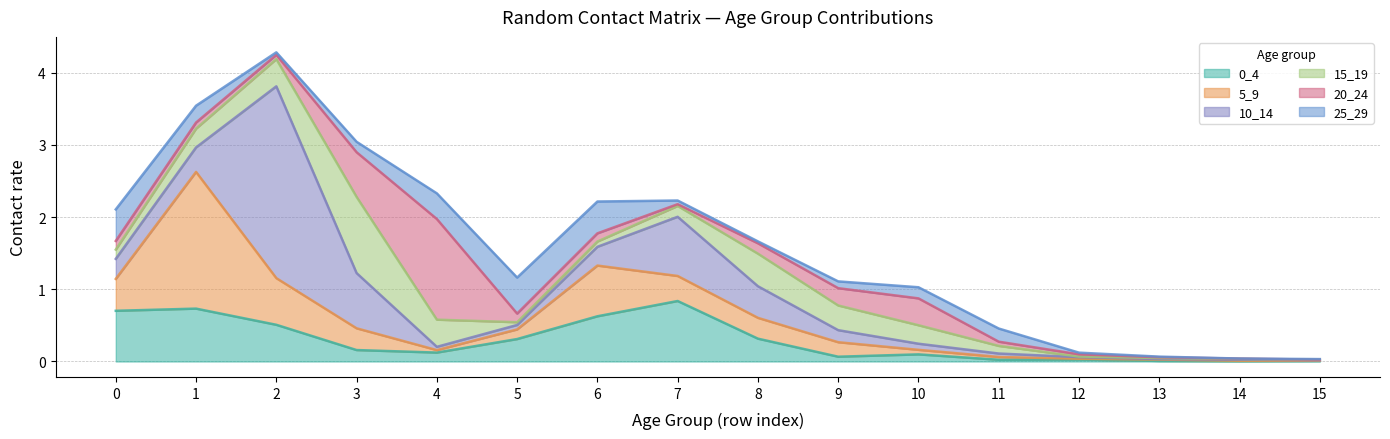

True or false: 20_24 and 15_19 cross at least once.

True